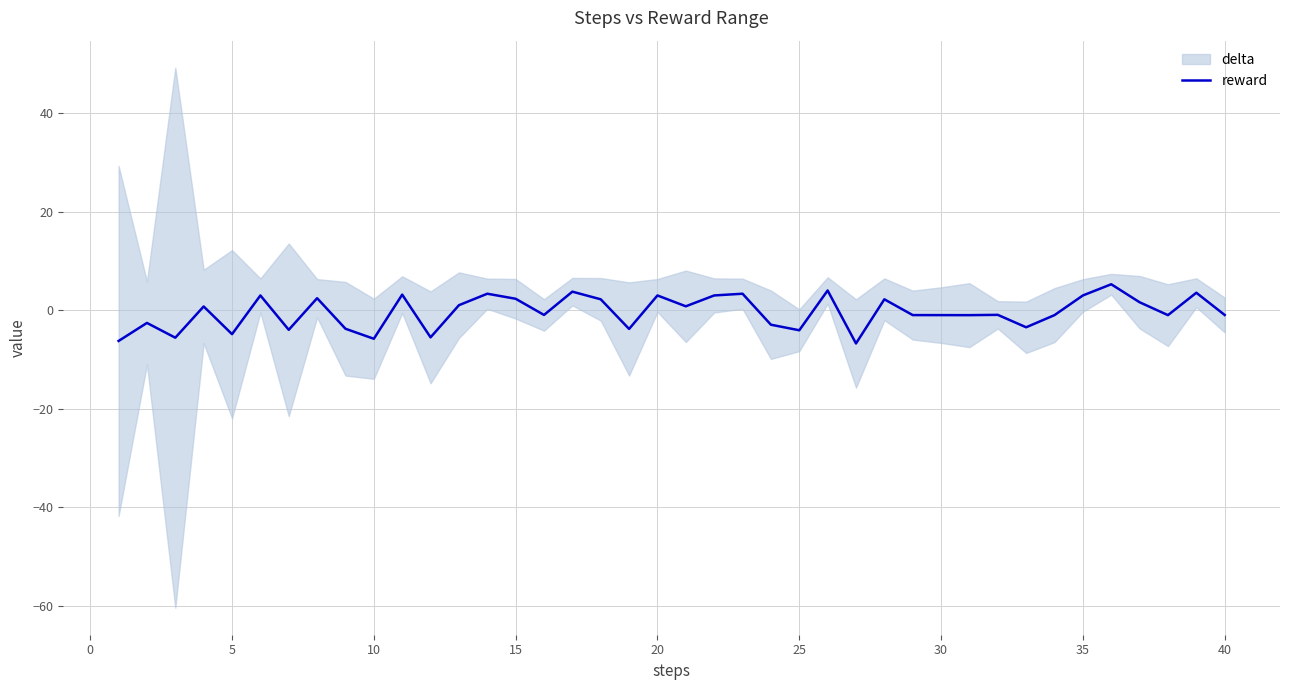

What is the value of the 27th point from the left?

-6.7